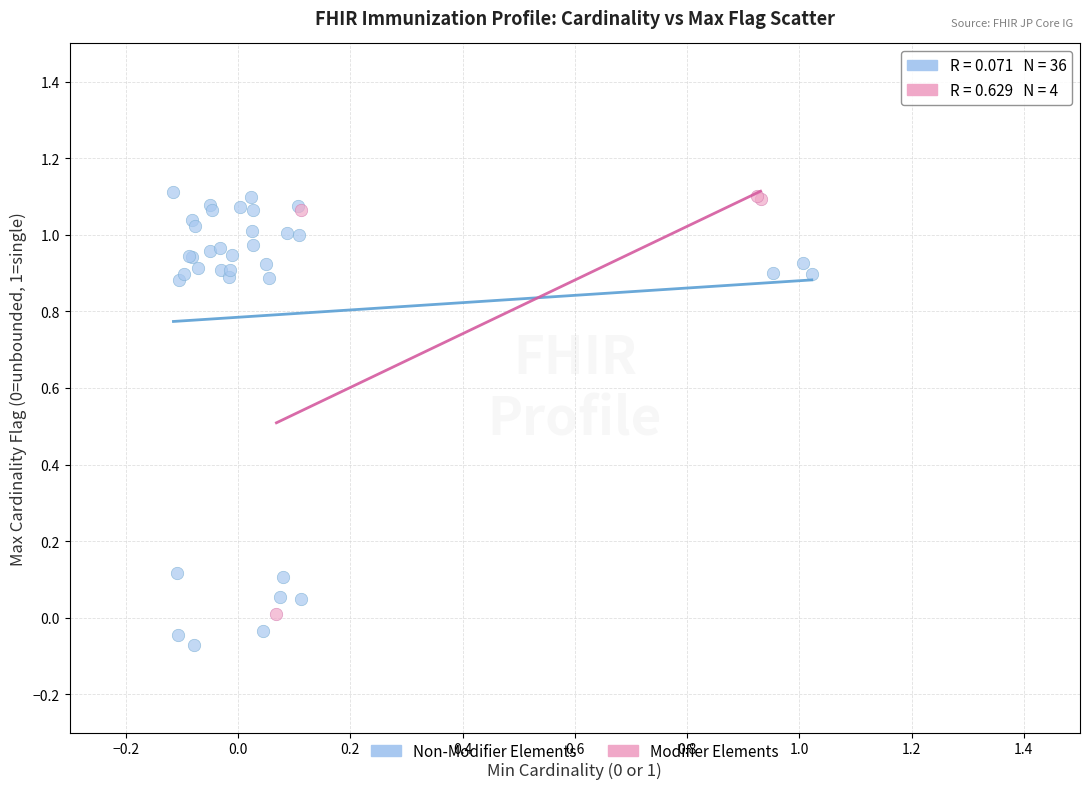

Which series has the widest spread of Y values?

Non-Modifier Elements